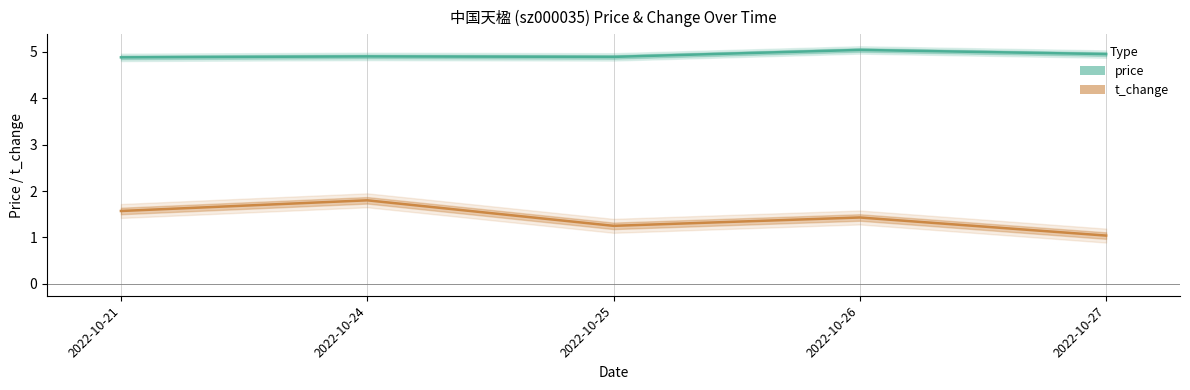

The value of t_change at 2022-10-26 is 1.4. True or false?

True